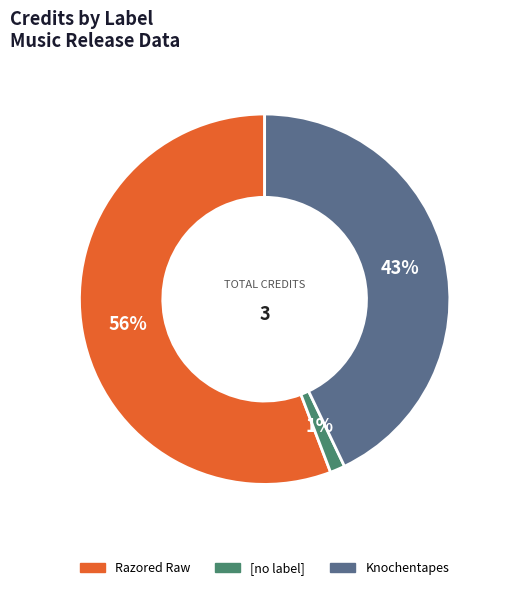

Is there any slice that represents more than half of the pie?

Yes